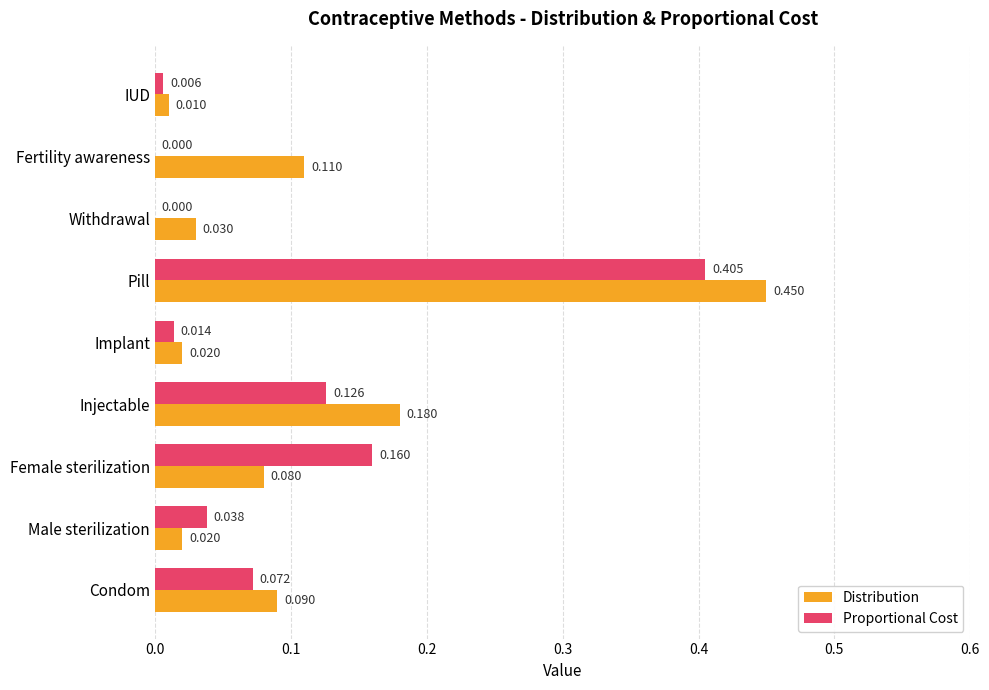

Which label corresponds to the largest value in the chart?

Pill